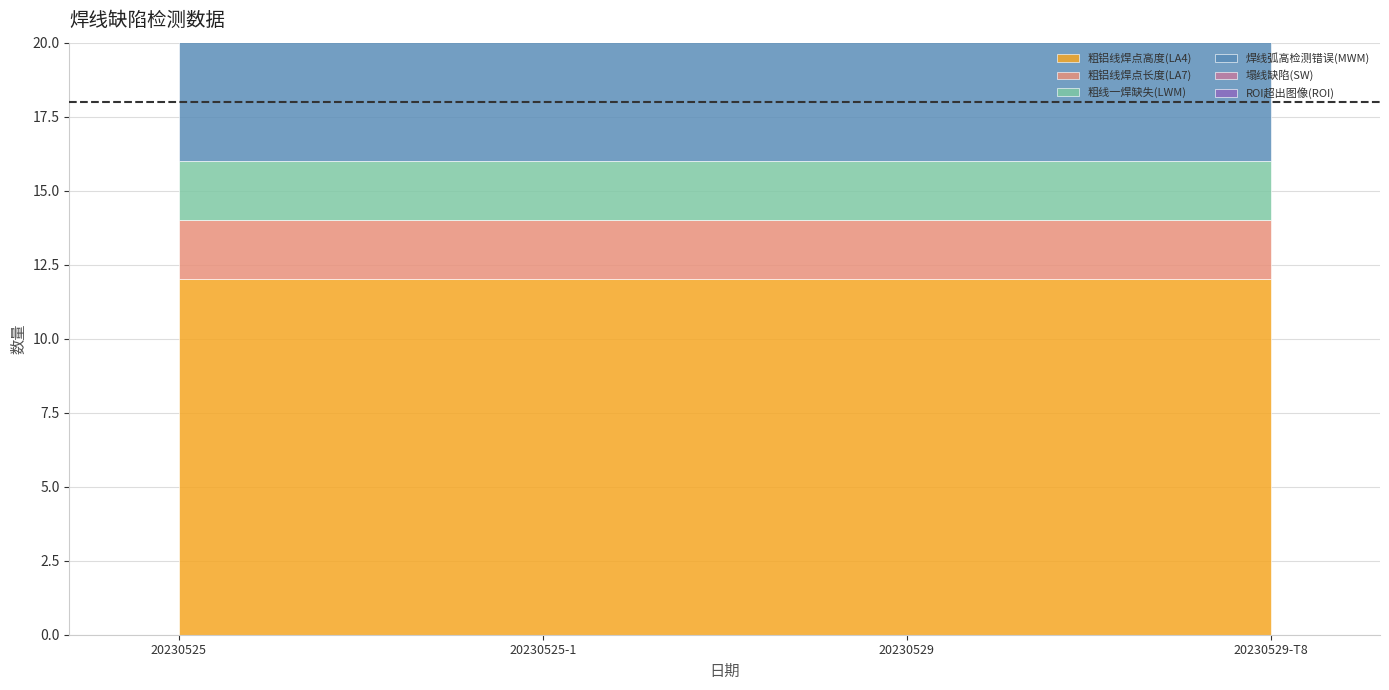

Where is 粗铝线焊点高度(LA4) nearest to the value 12?

20230525